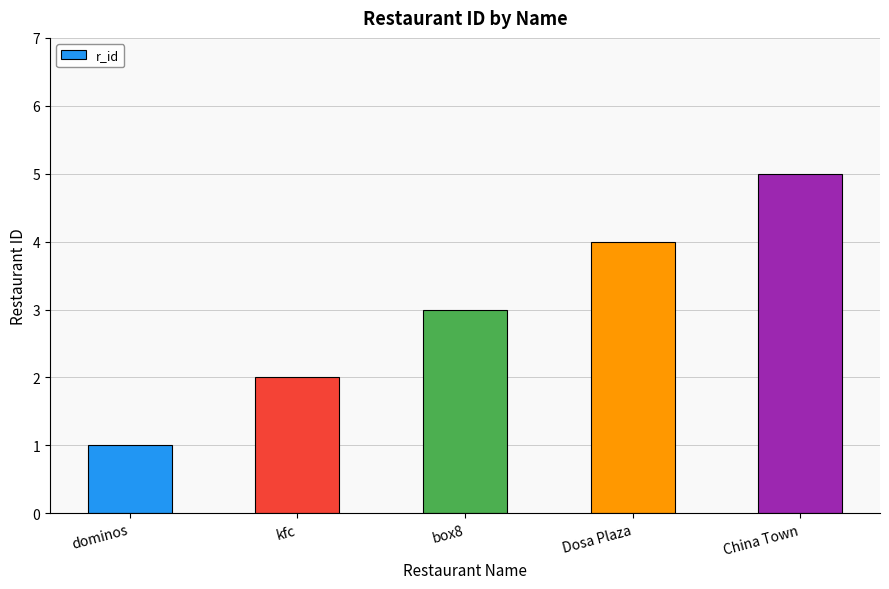

The value at kfc is 1. True or false?

False